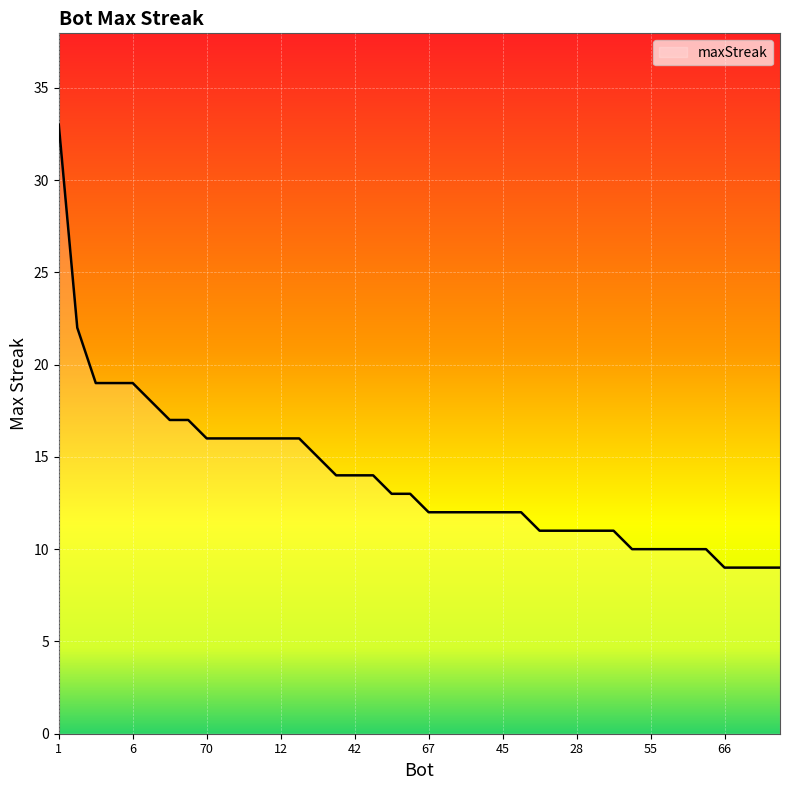

What is the minimum value shown in the chart?

9